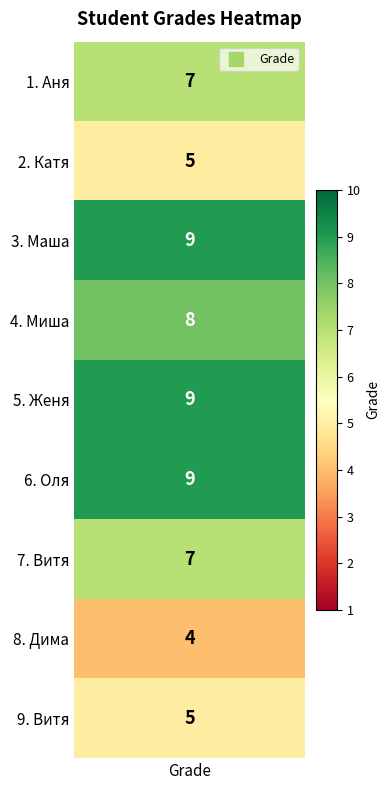

Which has a higher value, Оля or Аня?

Оля